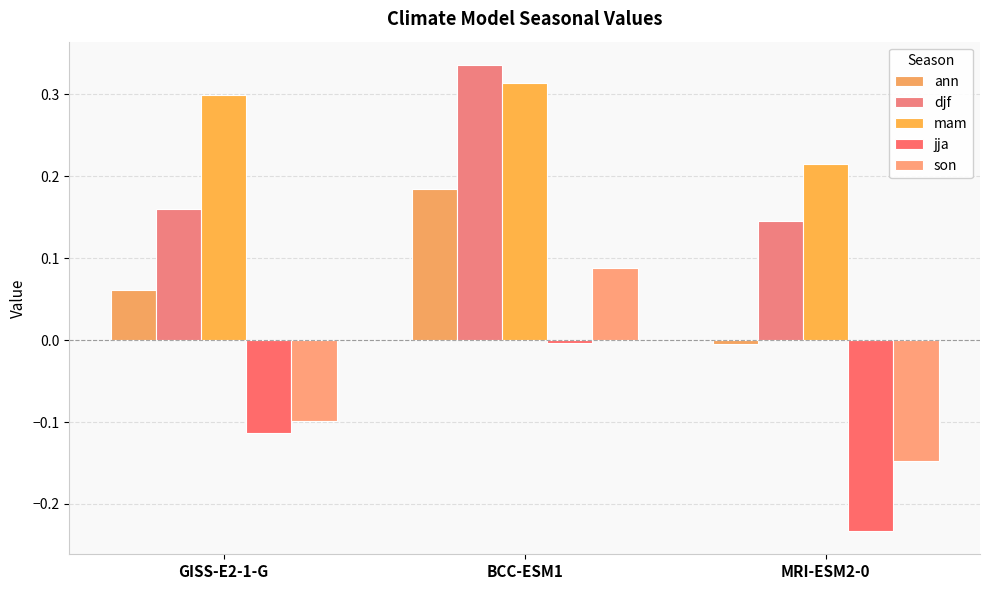

What is the sum of the mam values at BCC-ESM1 and MRI-ESM2-0?

0.5